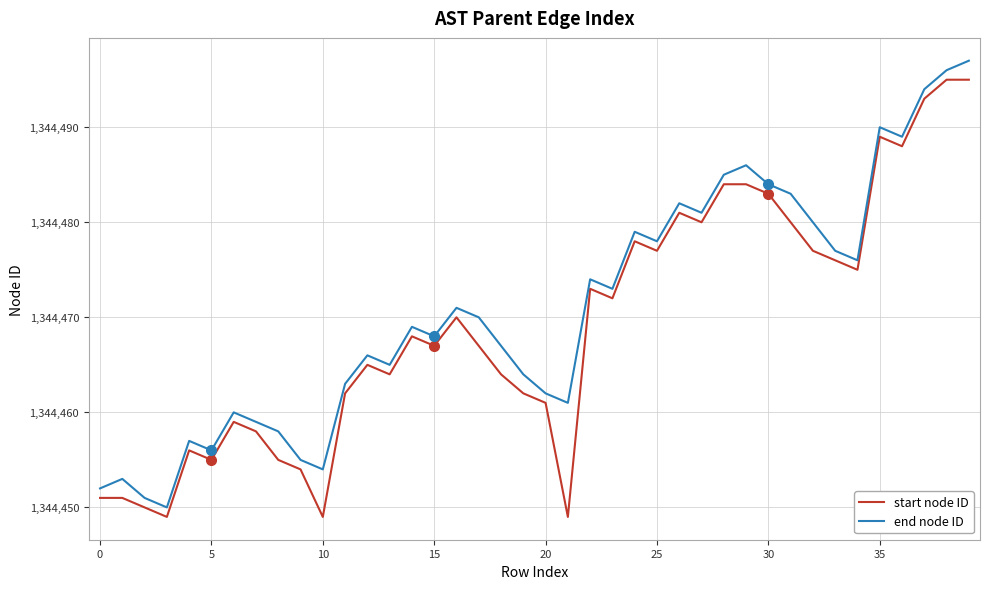

What is the difference between the maximum and minimum values in the start node ID series?

46